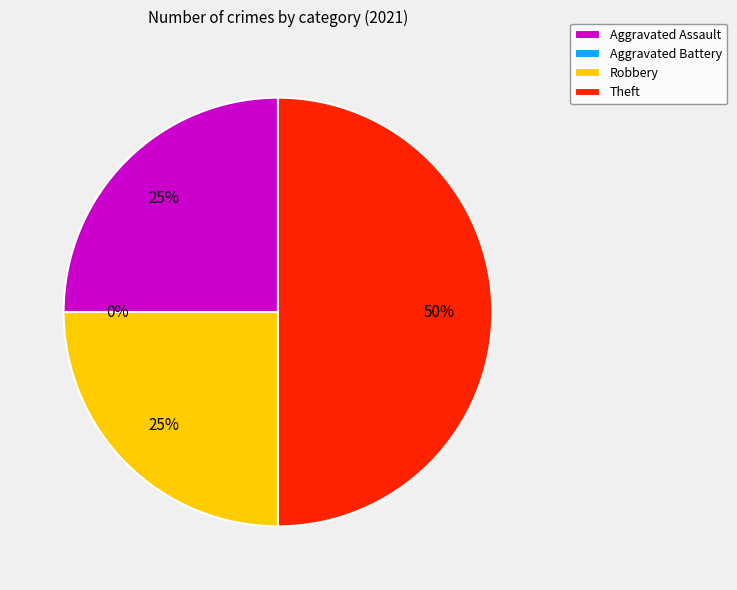

Is there a majority slice in this chart?

No